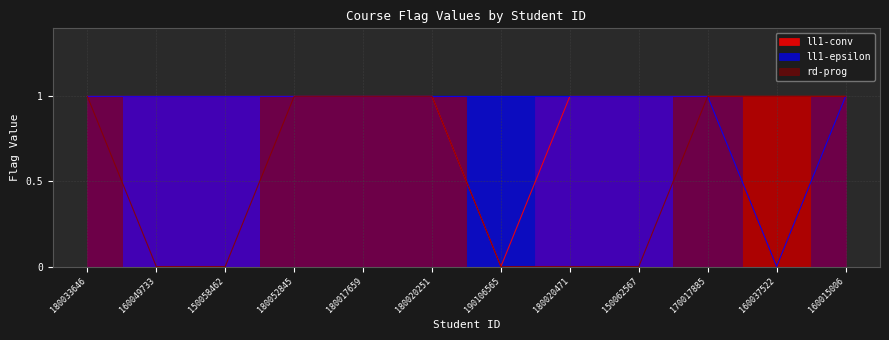

Reading right to left, extract all data points from this chart.

ll1-conv: 1	1	1	1	1	0	1	1	1	1	1	1
ll1-epsilon: 1	0	1	1	1	1	1	1	1	1	1	1
rd-prog: 1	1	1	0	0	0	1	1	1	0	0	1